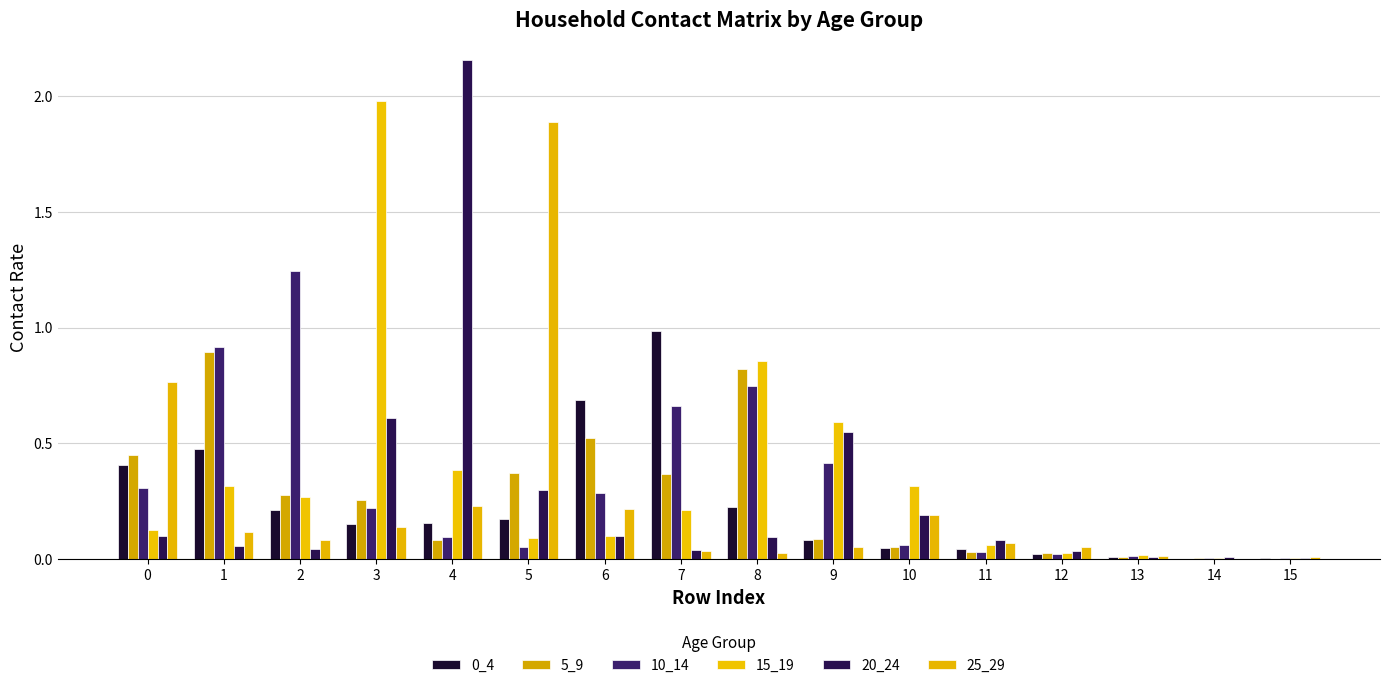

The value of 15_19 at 6 is 0.1. True or false?

True